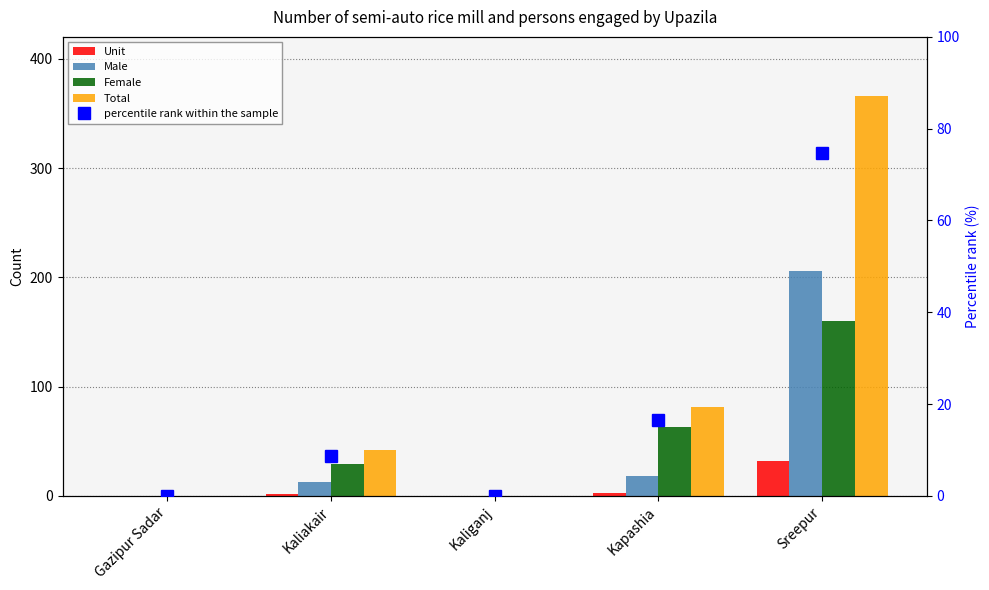

List the labels in order of Male value, largest first.

Sreepur, Kapashia, Kaliakair, Gazipur Sadar, Kaliganj